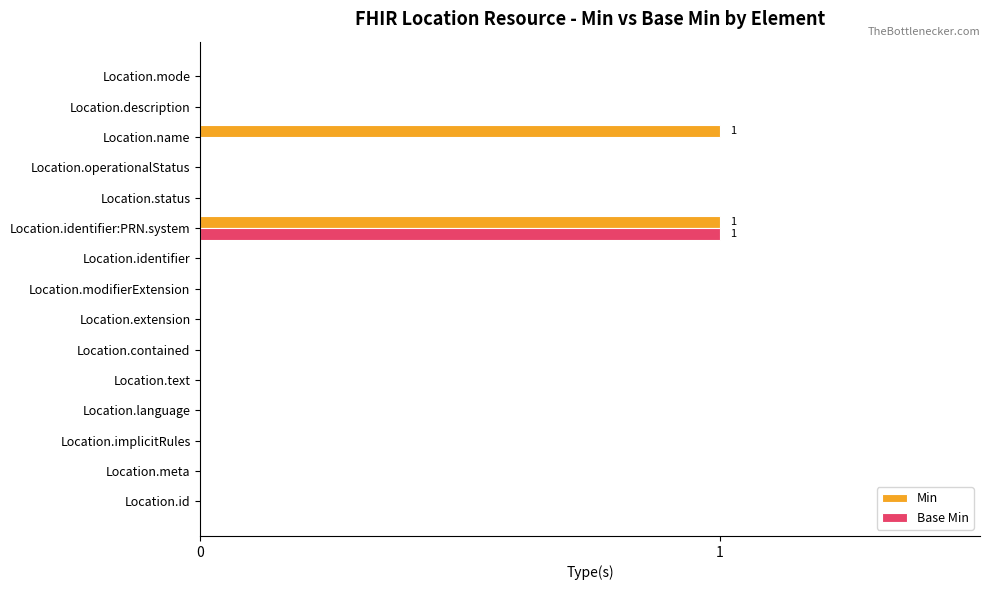

The Base Min series shows 1 at Location.name. True or false?

False